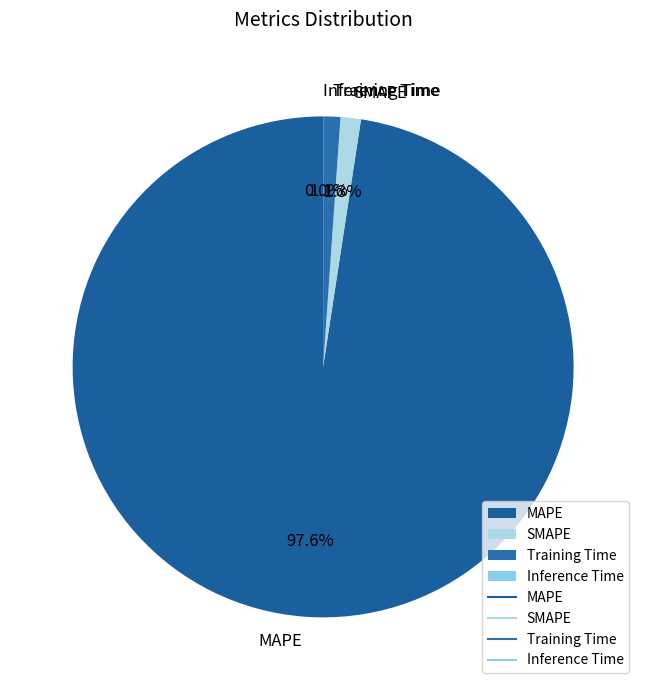

Between MAPE and SMAPE, which is larger?

MAPE